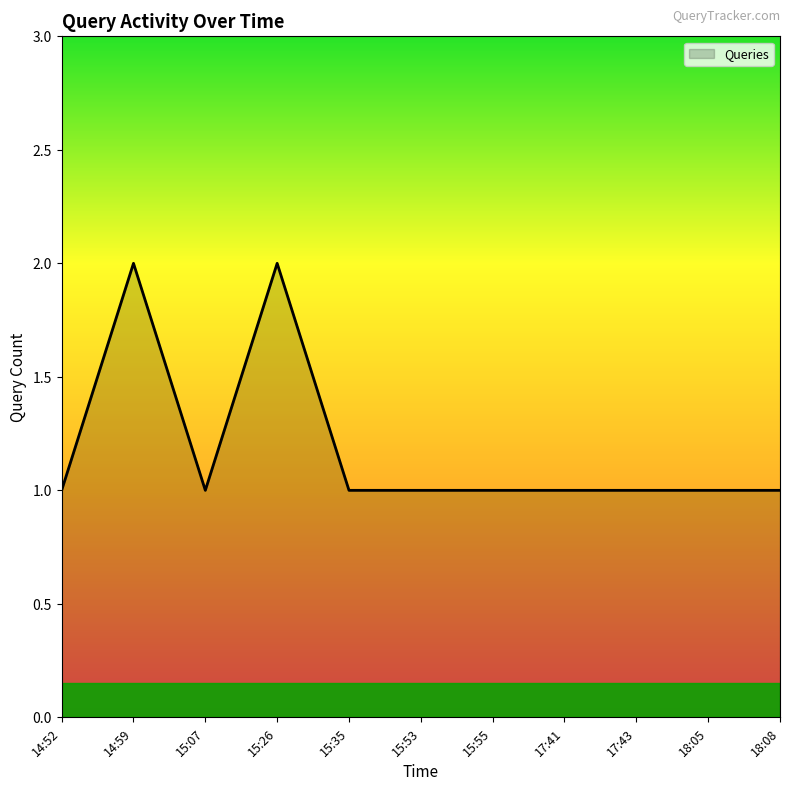

What is the difference between the second highest and minimum values?

1